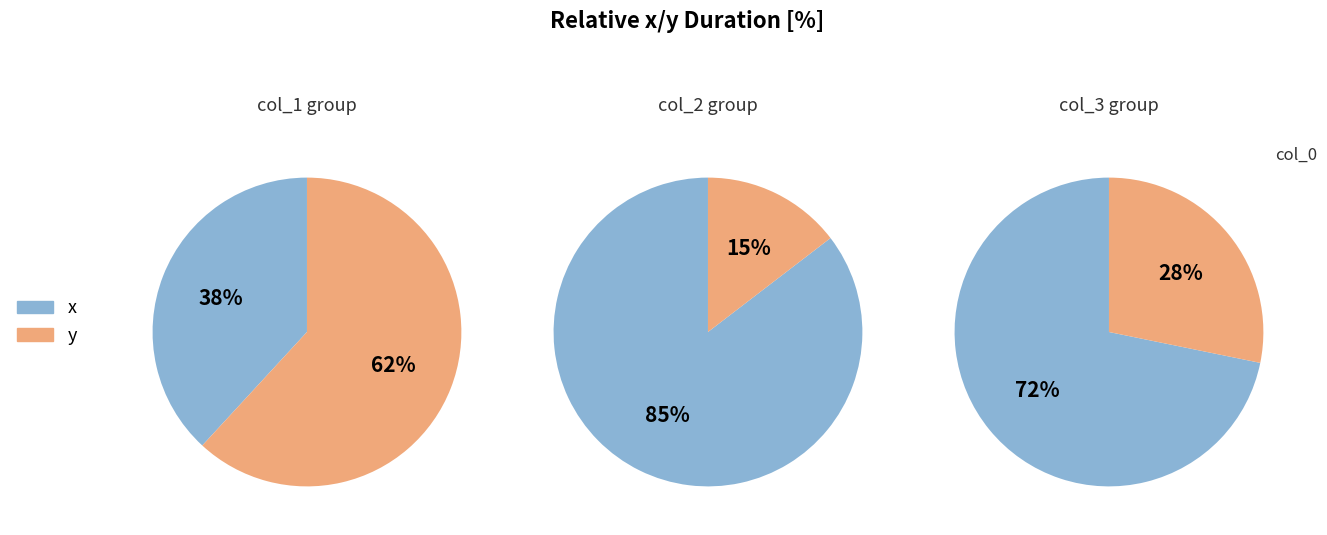

Between 4 and 7, which series saw the biggest shift?

y